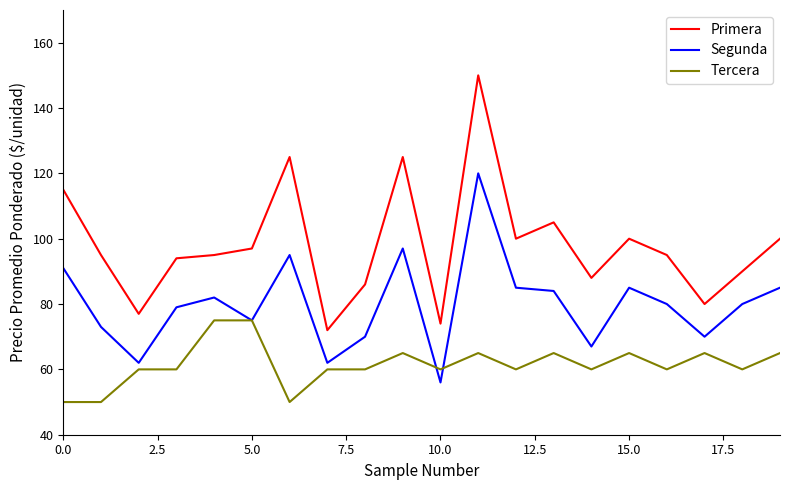

Which series has the largest range (max minus min)?

Primera